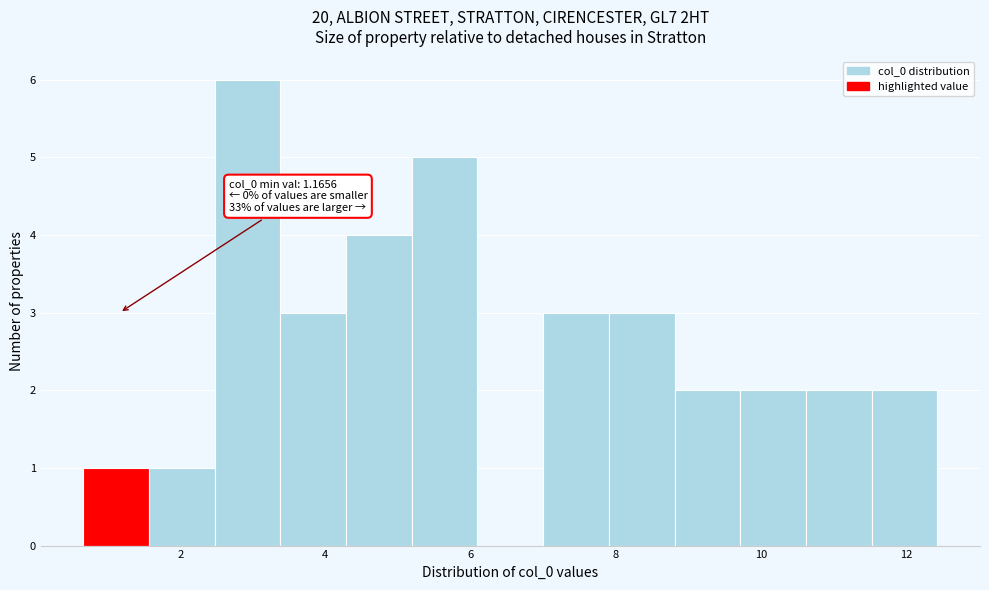

Over which range of the x-axis is the bar tallest?

2.4 to 3.4